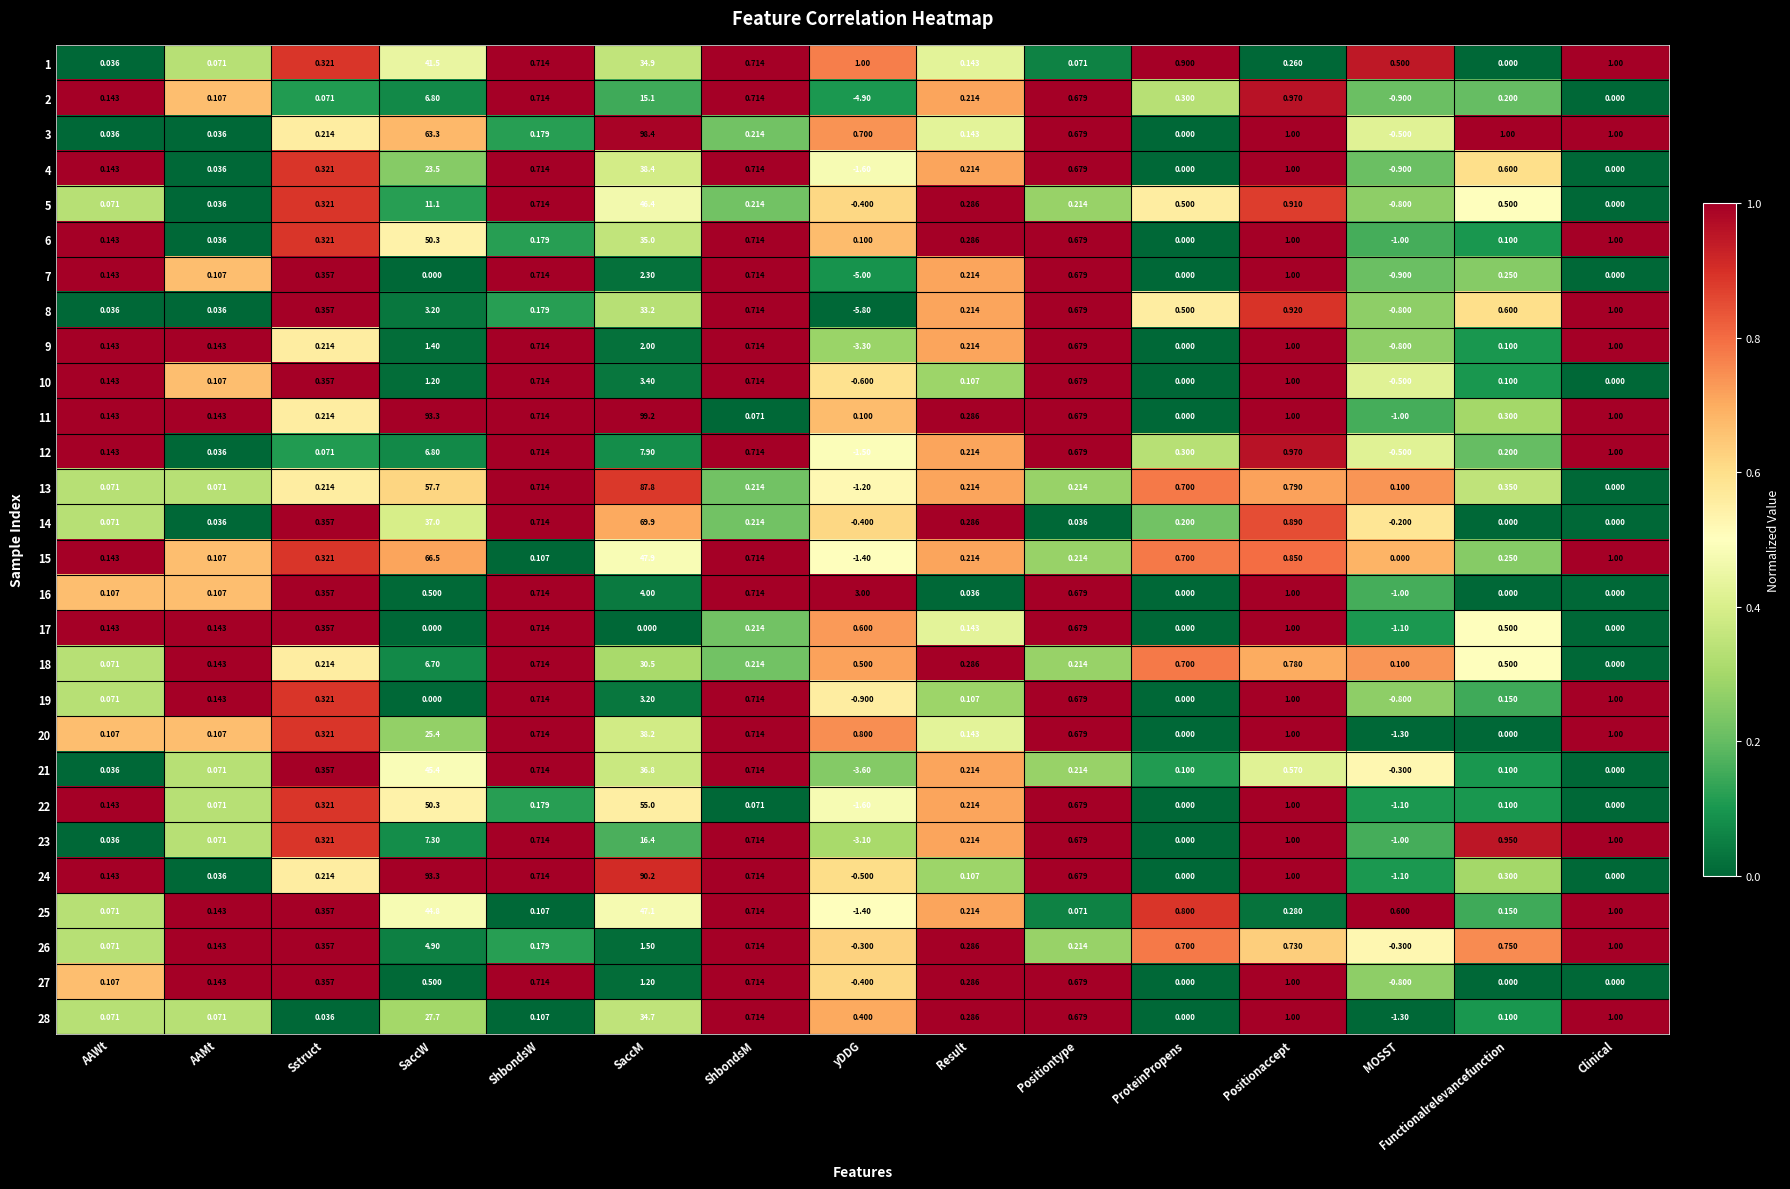

Which category has the lowest value across all series?

yDDG